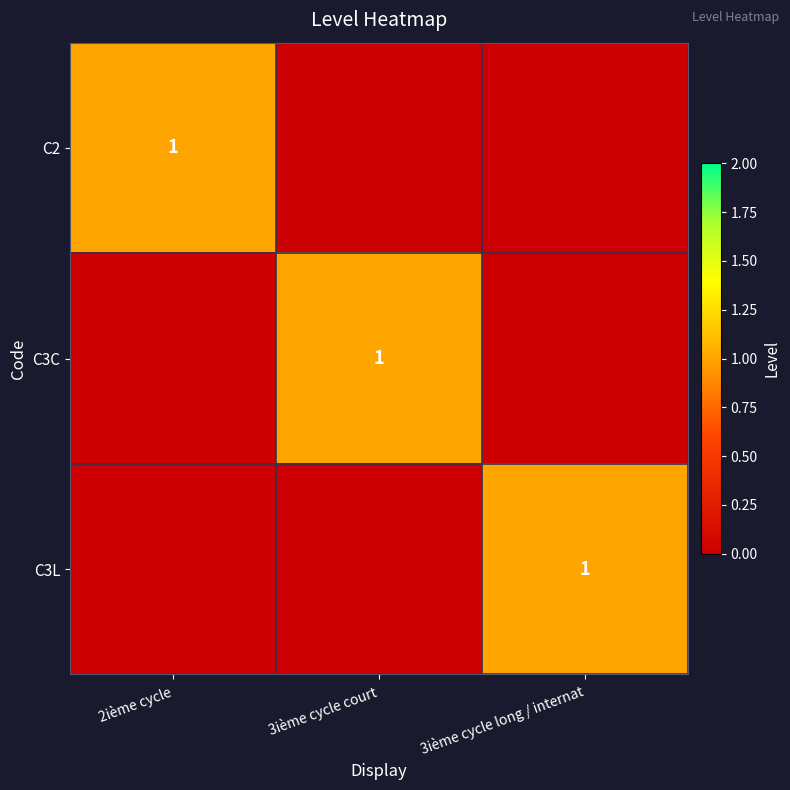

How many distinct data groups are displayed?

3